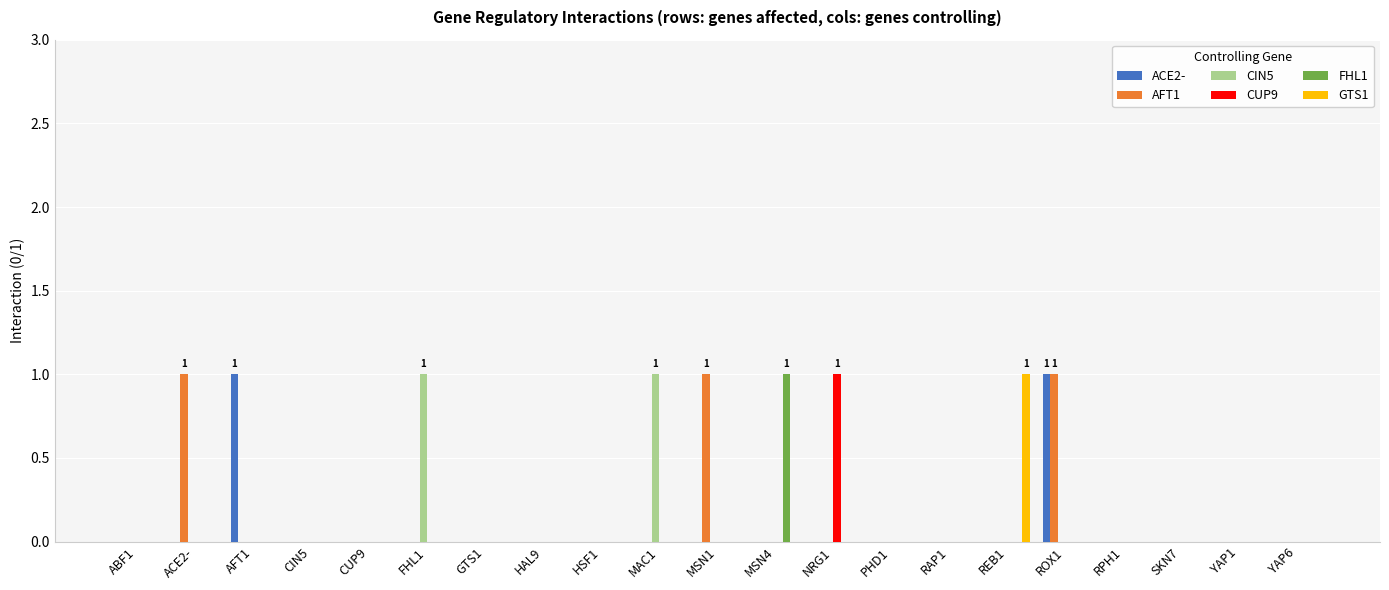

What is the spread (max minus min) of values at FHL1?

1